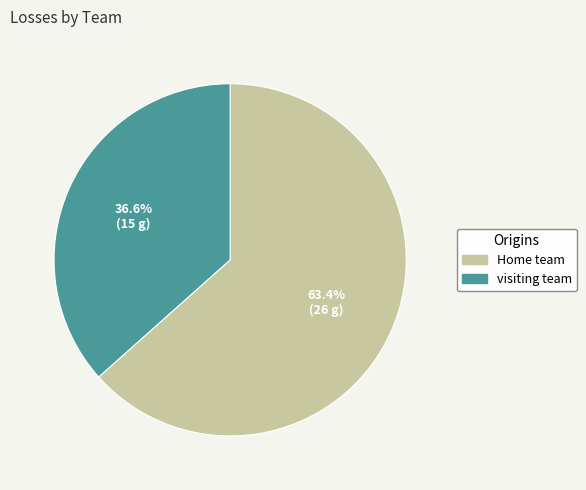

Which category accounts for the majority?

Home team